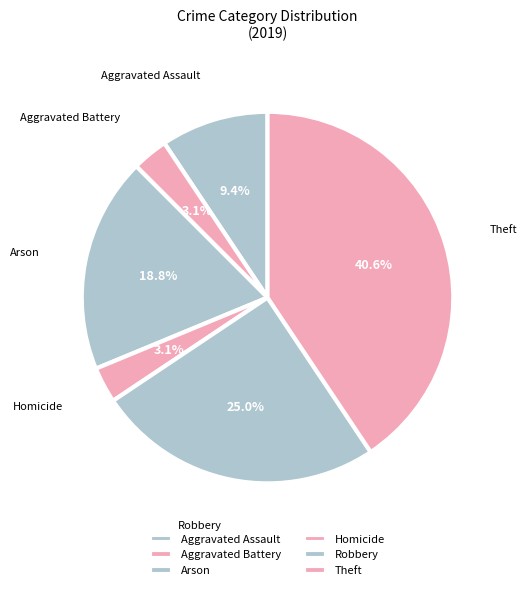

Combined, do Robbery and Aggravated Battery account for over 50%?

No